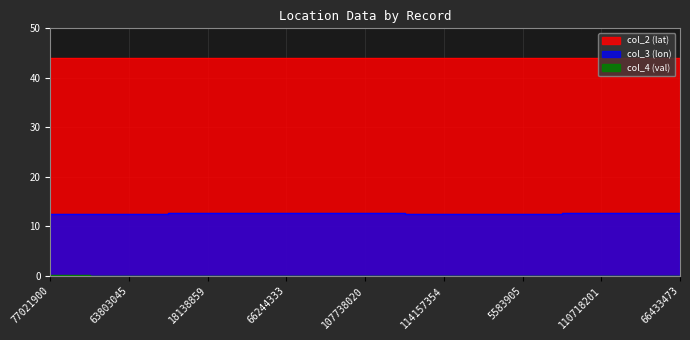

At which category is the sum across all series the highest?

107738020